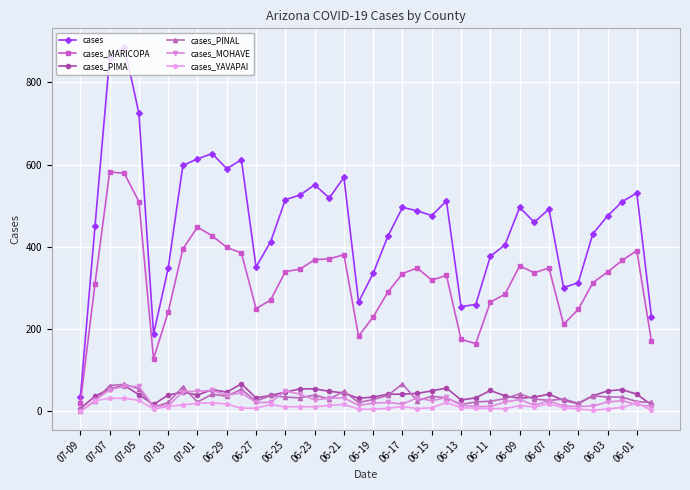

What is the minimum value for cases_MARICOPA?

20